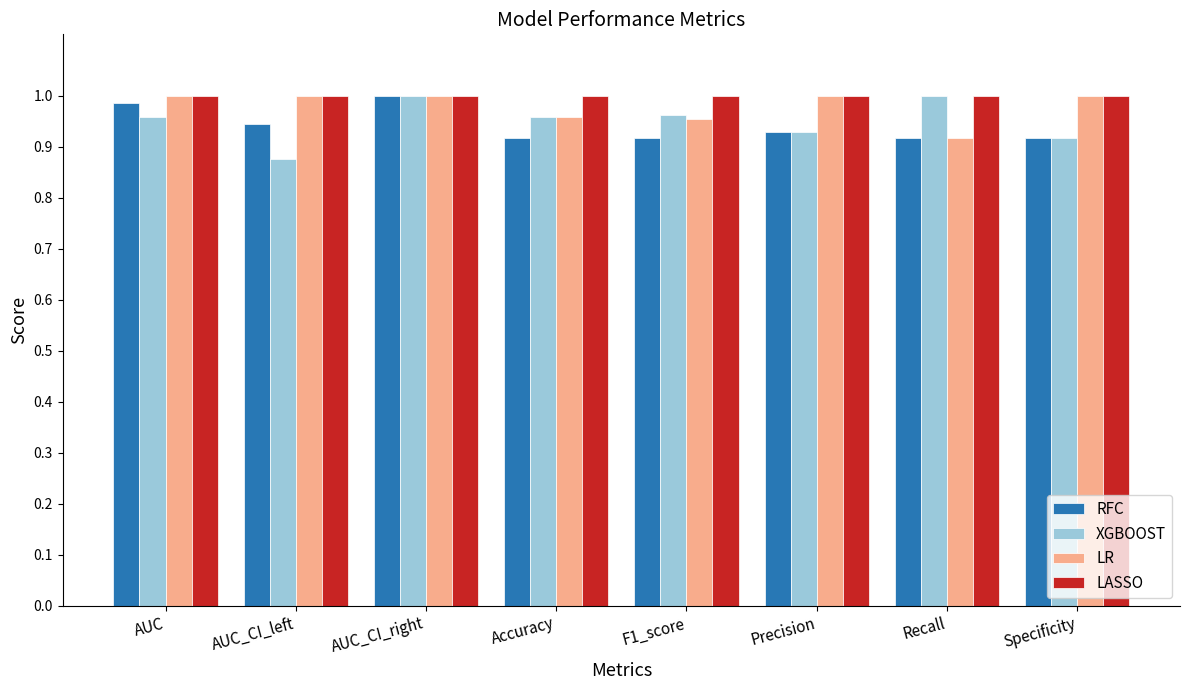

Is the value of LASSO at Specificity greater than the value of LR at Accuracy?

Yes